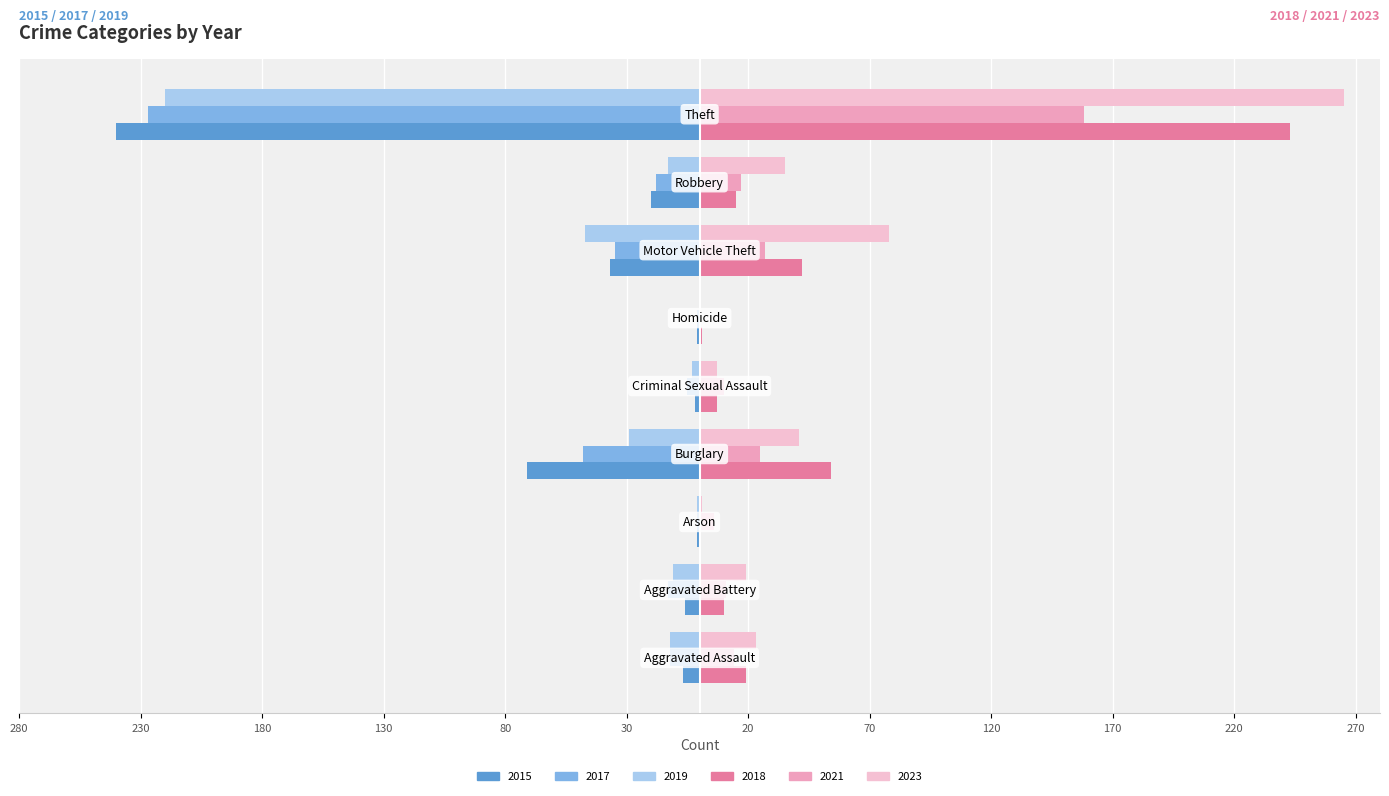

How many bars are there in each group?

6